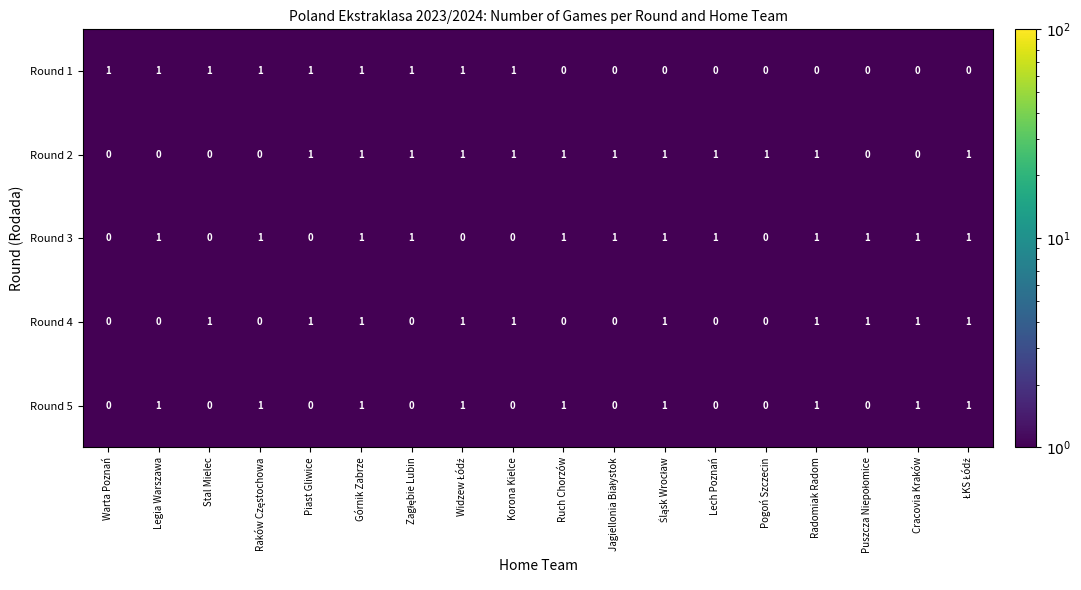

At how many categories does at least one series exceed 0?

18